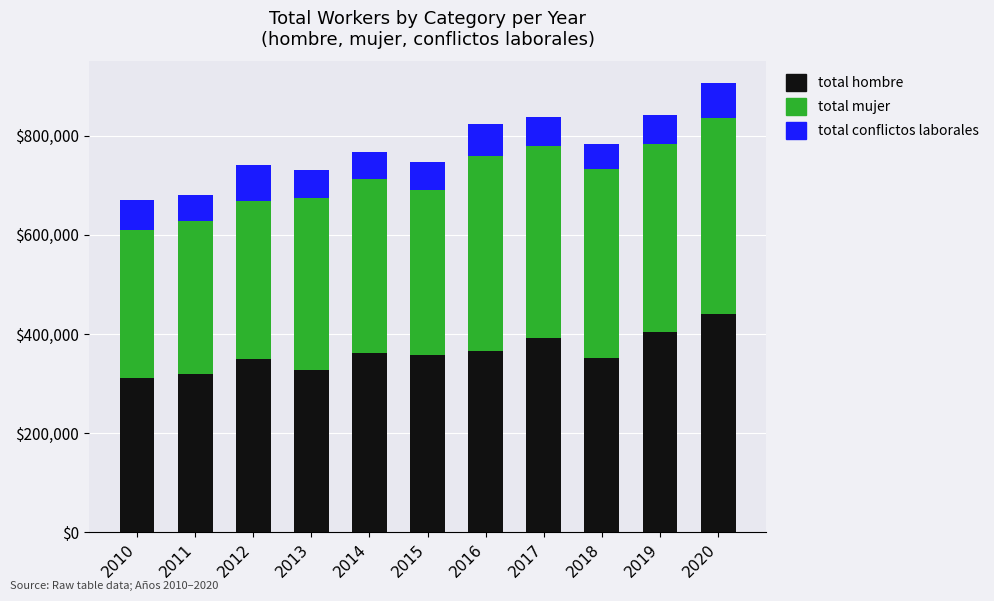

The value of total hombre at 2011 is 320328. True or false?

True